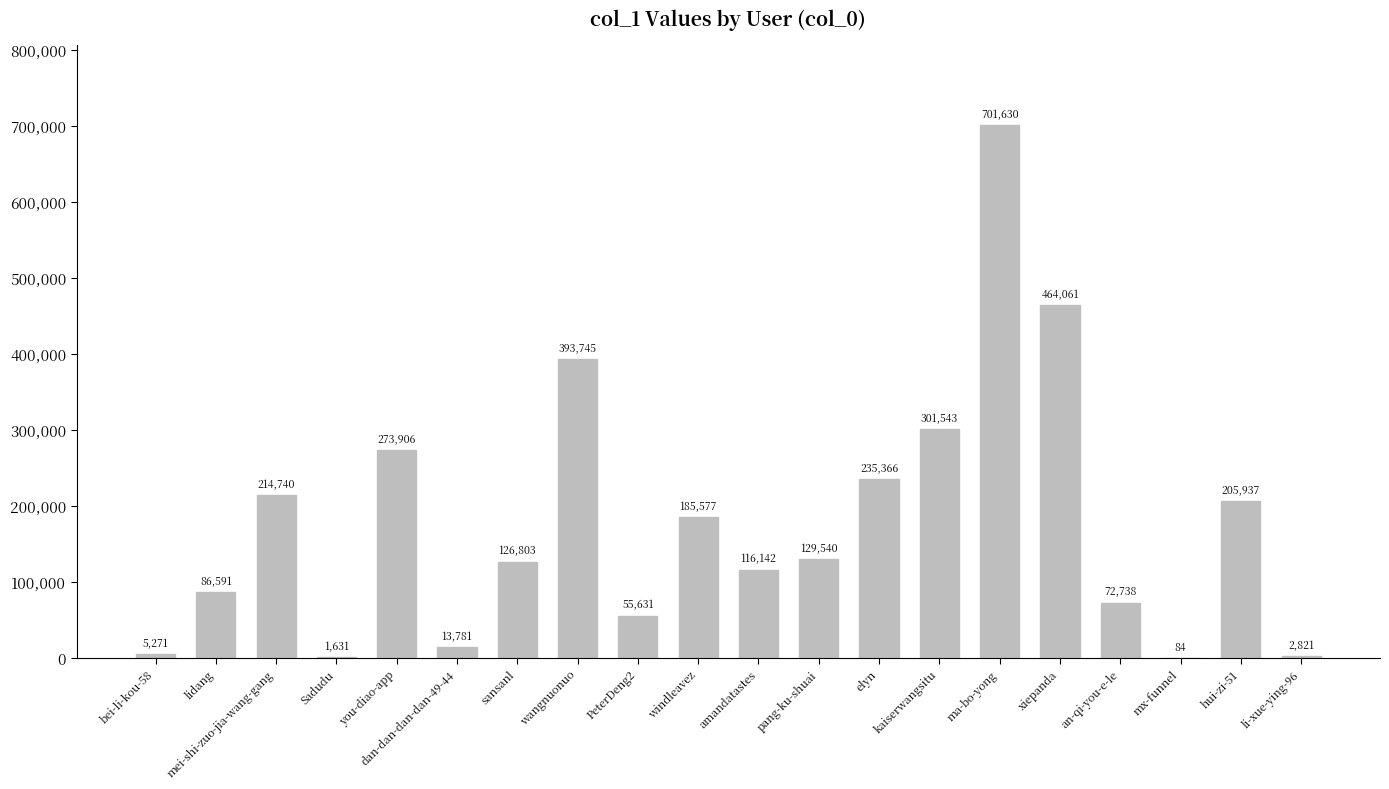

What is the greatest value displayed?

701630